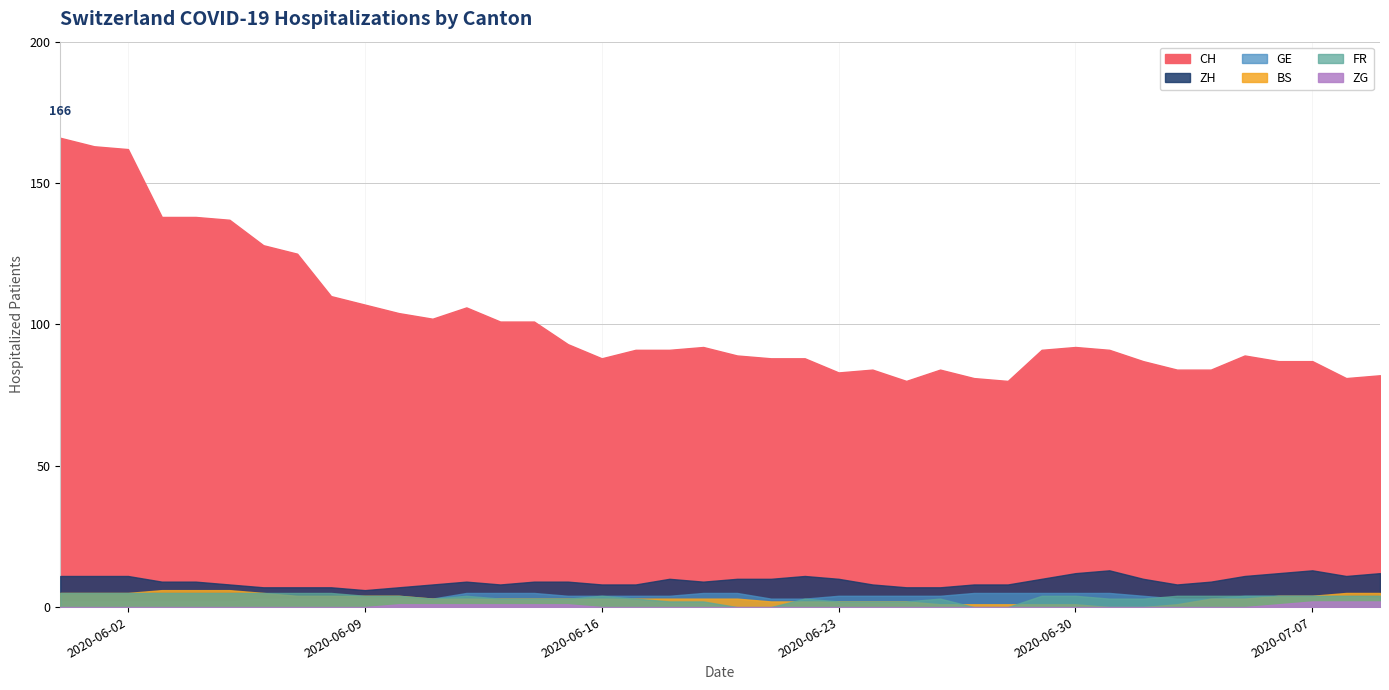

Where is the first local minimum for ZH?

2020-06-09